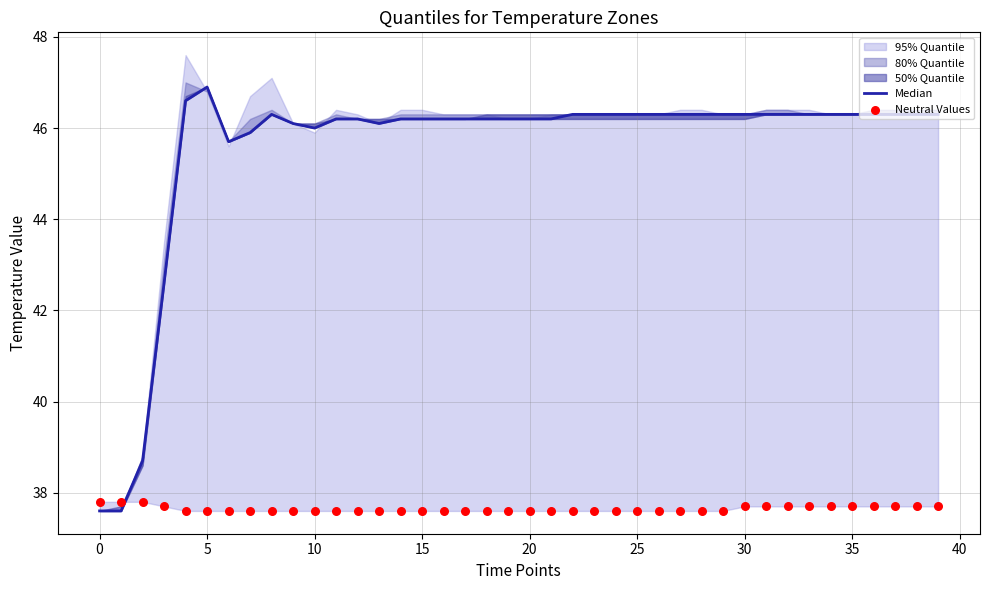

Which series has the largest total across all categories?

Median